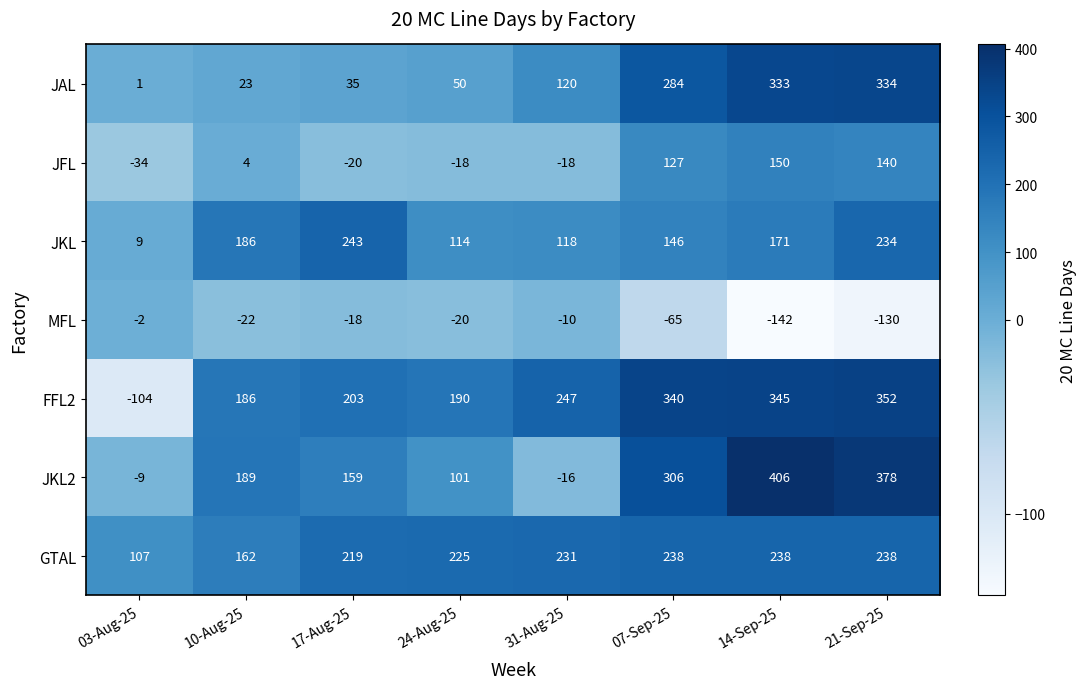

Rank the series by their maximum value, from lowest to highest.

MFL, JFL, GTAL, JKL, JAL, FFL2, JKL2